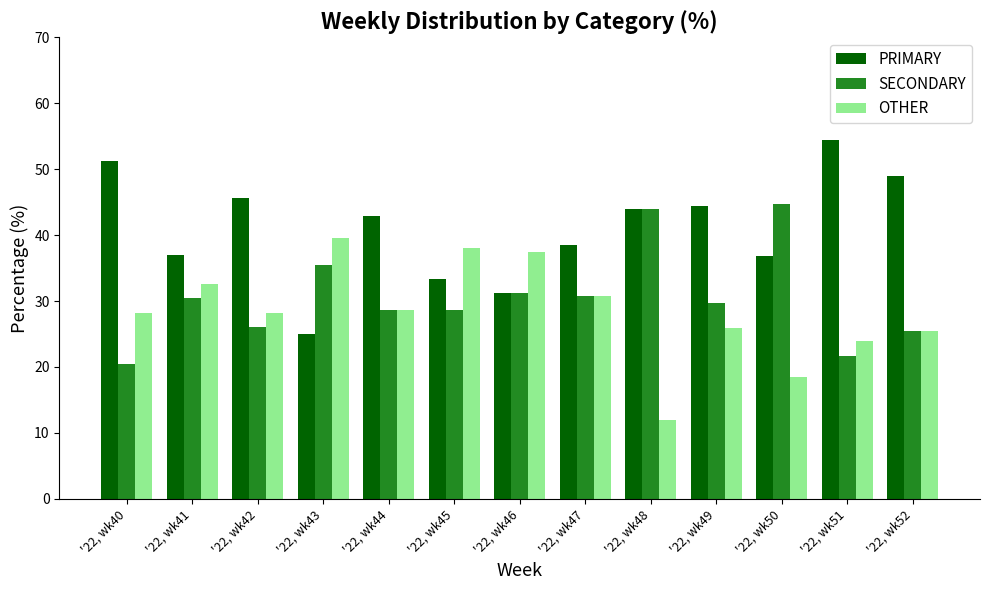

The value of PRIMARY at '22, wk49 is 78.1. True or false?

False